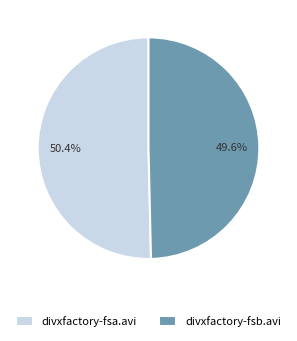

Is it true that divxfactory-fsa.avi is 50% of the pie?

True